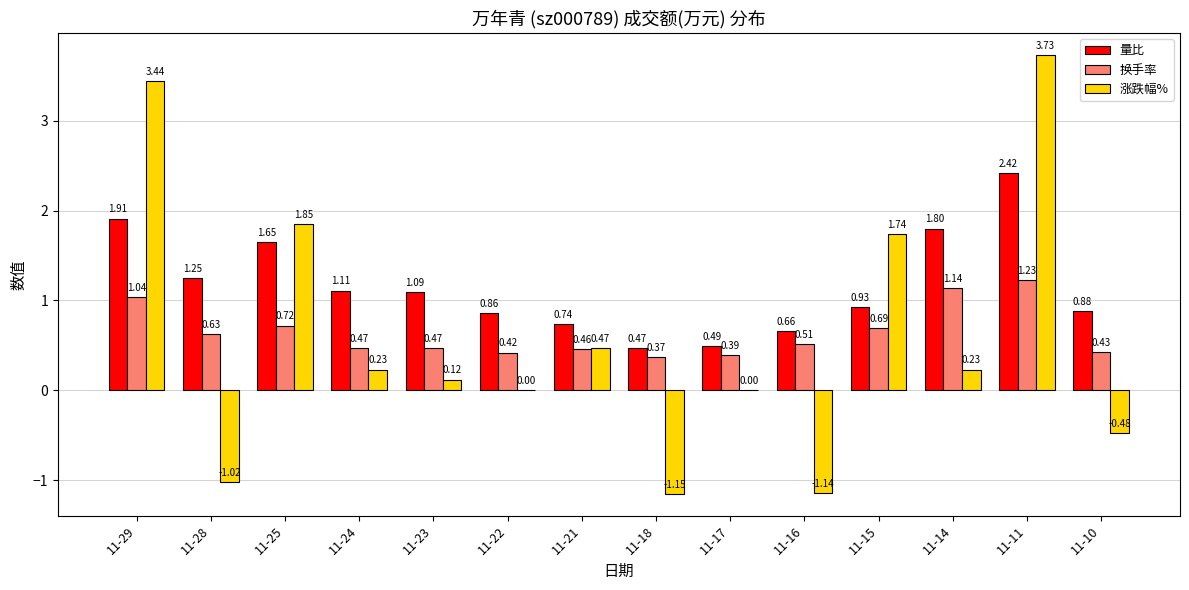

Where is 量比 nearest to the value 1?

11-15